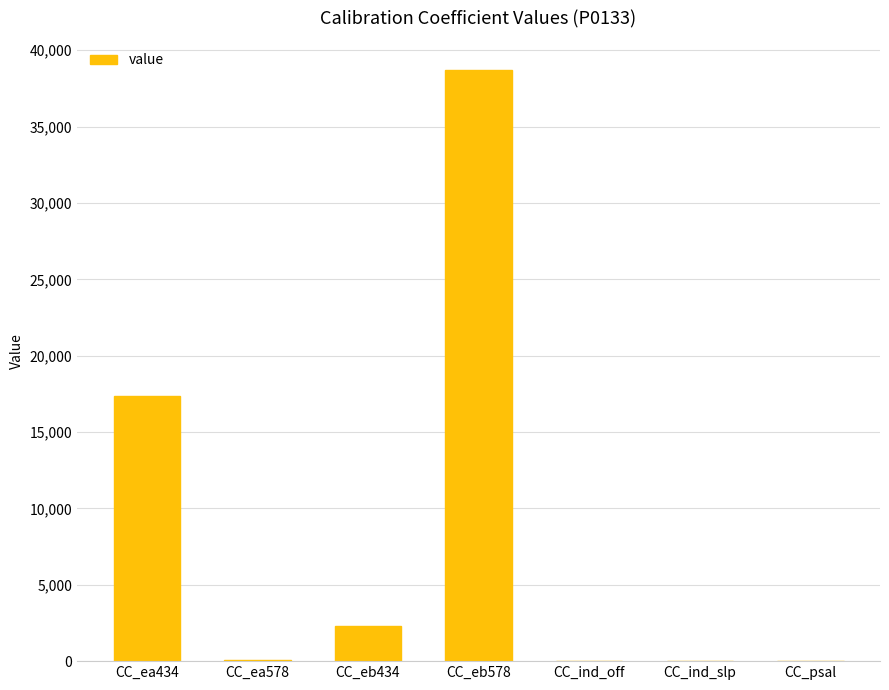

What is the change in value from CC_eb578 to CC_ind_off?

-38676.5